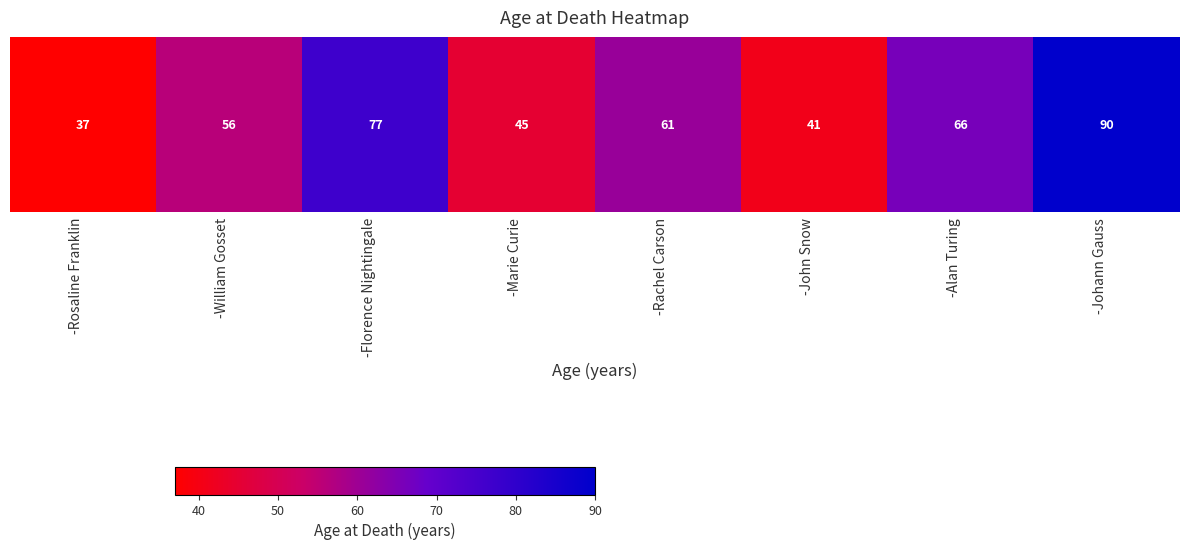

Rank the categories by value from lowest to highest.

-Rosaline Franklin, -John Snow, -Marie Curie, -William Gosset, -Rachel Carson, -Alan Turing, -Florence Nightingale, -Johann Gauss